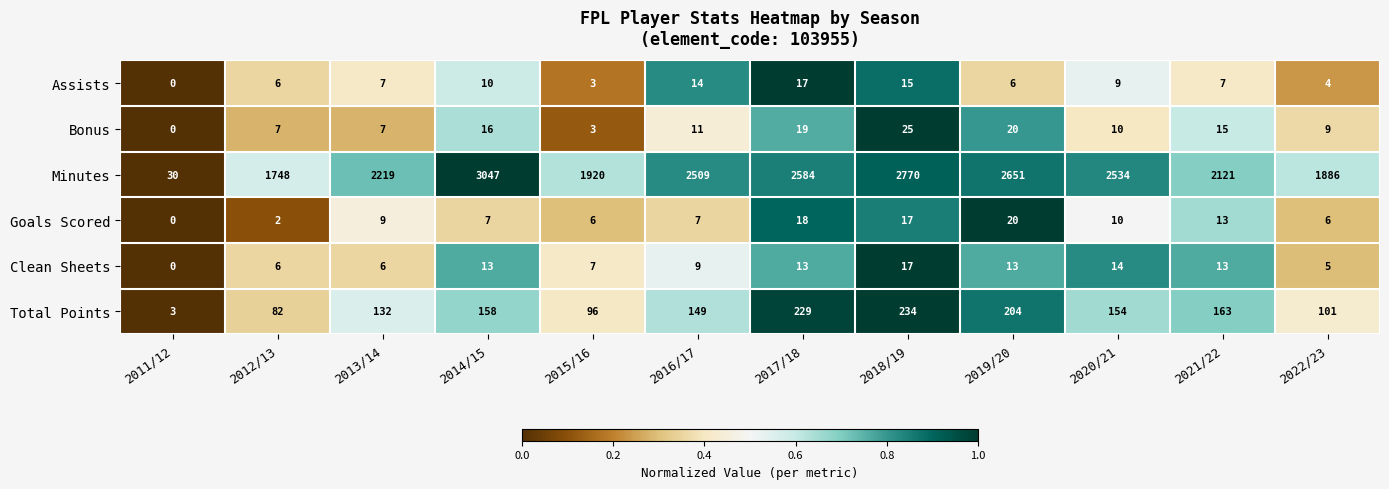

Is it true that Goals Scored equals 6 at 2022/23?

True